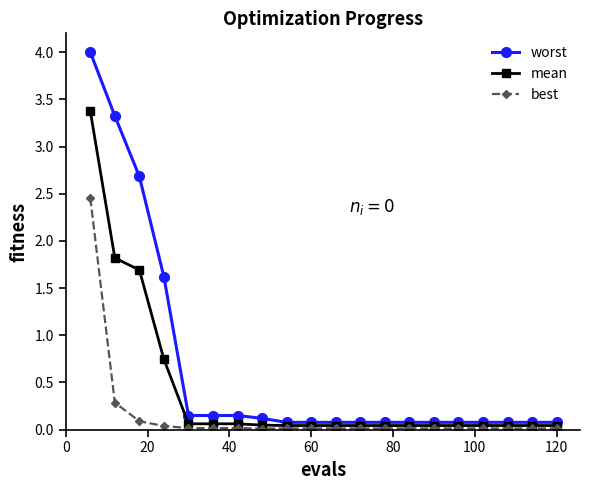

Count the number of data series in this chart.

3